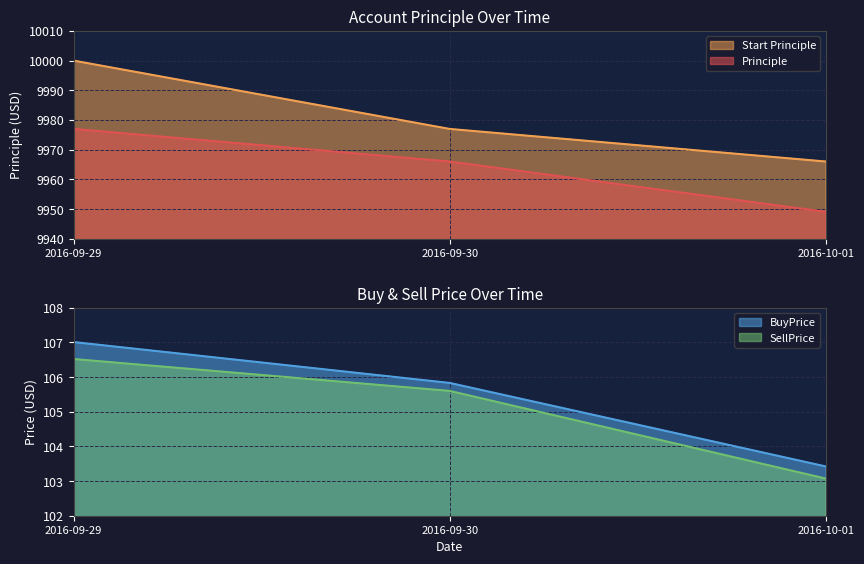

What is the value of the Start Principle point at the 2nd from the left?

9977.0